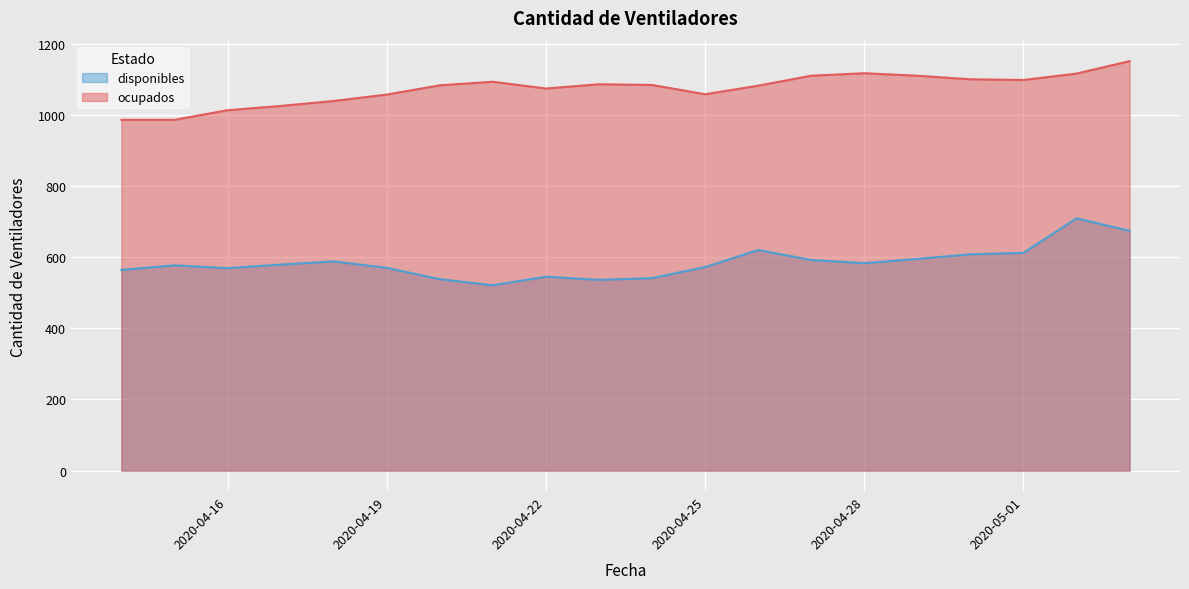

Reading right to left, list all the values displayed in this chart.

disponibles: 2020-05-03=674	2020-05-02=709	2020-05-01=612	2020-04-30=608	2020-04-29=595	2020-04-28=583	2020-04-27=592	2020-04-26=620	2020-04-25=572	2020-04-24=541	2020-04-23=536	2020-04-22=545	2020-04-21=521	2020-04-20=538	2020-04-19=570	2020-04-18=588	2020-04-17=579	2020-04-16=569	2020-04-15=577	2020-04-14=564
ocupados: 2020-05-03=1151	2020-05-02=1116	2020-05-01=1098	2020-04-30=1100	2020-04-29=1110	2020-04-28=1117	2020-04-27=1110	2020-04-26=1082	2020-04-25=1058	2020-04-24=1084	2020-04-23=1086	2020-04-22=1074	2020-04-21=1093	2020-04-20=1083	2020-04-19=1057	2020-04-18=1039	2020-04-17=1025	2020-04-16=1013	2020-04-15=986	2020-04-14=986